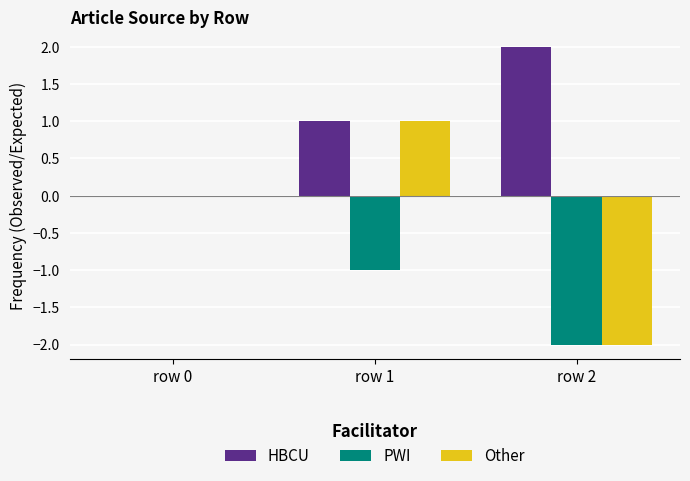

Reading left to right, extract all data points from this chart.

HBCU: row 0=0	row 1=1	row 2=2
PWI: row 0=0	row 1=-1	row 2=-2
Other: row 0=0	row 1=1	row 2=-2